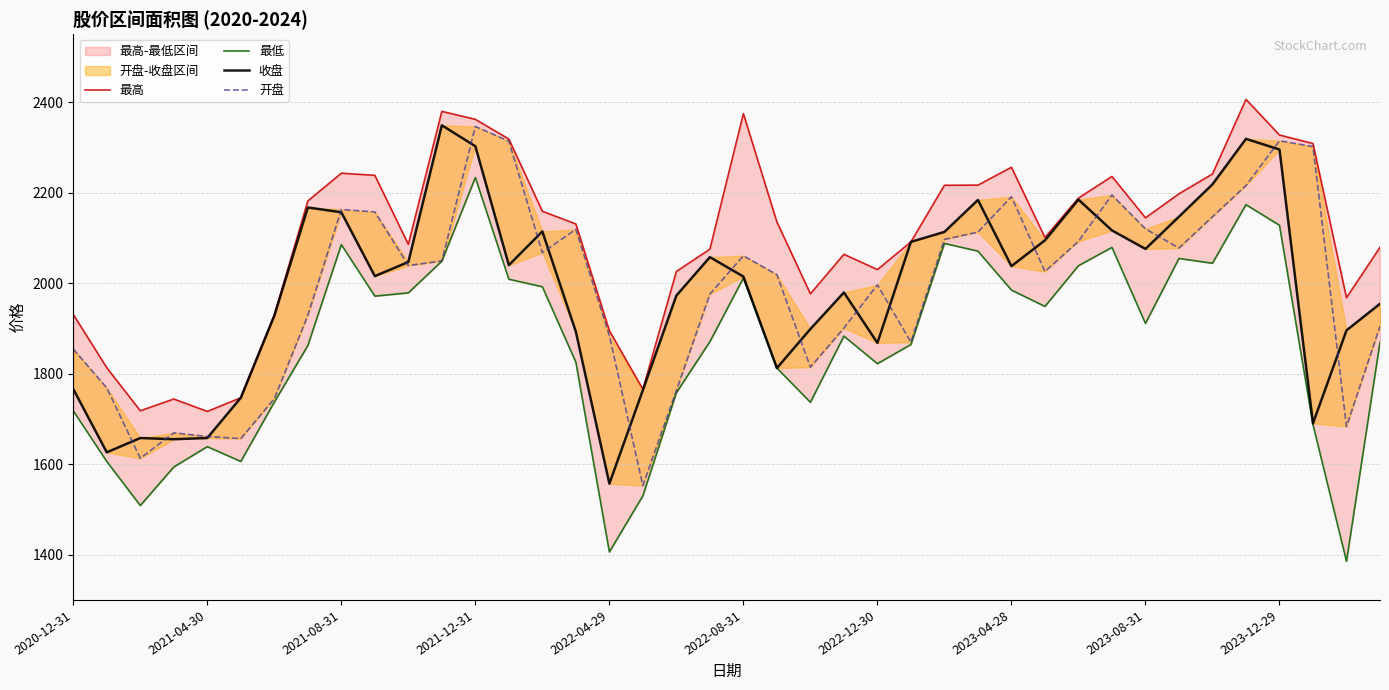

Reading right to left, what are all the values shown in this chart?

最高: 2079.2	1967.8	2308.3	2327.2	2405.9	2241.1	2197.4	2144.2	2235.7	2187.8	2100.8	2256.0	2216.4	2216.2	2091.1	2029.9	2063.6	1976.3	2135.1	2374.4	2075.0	2025.7	1765.5	1894.9	2130.7	2158.7	2318.3	2361.8	2379.4	2085.7	2238.1	2242.8	2181.5	1928.8	1746.7	1716.5	1743.9	1718.0	1813.0	1930.8
最低: 1869.3	1385.4	1687.2	2127.7	2173.3	2043.9	2054.4	1910.8	2078.9	2038.4	1948.5	1984.6	2070.6	2087.6	1864.4	1822.0	1882.9	1736.7	1812.3	2011.2	1870.6	1757.8	1530.0	1406.0	1825.4	1991.9	2008.6	2233.1	2048.5	1978.4	1971.2	2085.1	1861.8	1737.0	1605.9	1638.7	1593.7	1508.6	1605.9	1717.7
收盘: 1954.3	1895.5	1690.2	2295.1	2318.7	2218.2	2146.7	2075.5	2116.4	2184.5	2094.5	2037.5	2183.6	2113.1	2091.1	1867.9	1979.2	1898.6	1812.3	2014.4	2057.3	1972.5	1763.6	1556.9	1892.5	2114.1	2039.6	2302.4	2348.7	2046.6	2015.4	2156.5	2167.0	1928.0	1746.7	1657.7	1655.1	1657.7	1626.1	1765.9
开盘: 1904.8	1683.1	2301.7	2314.4	2215.5	2146.6	2077.4	2119.9	2194.7	2092.3	2025.6	2190.9	2112.7	2096.6	1869.7	1996.0	1900.7	1814.3	2018.5	2060.4	1975.8	1762.7	1552.6	1883.8	2118.7	2067.3	2313.6	2346.1	2048.9	2038.8	2157.3	2162.7	1928.7	1744.5	1656.5	1661.1	1669.2	1612.9	1768.4	1854.3